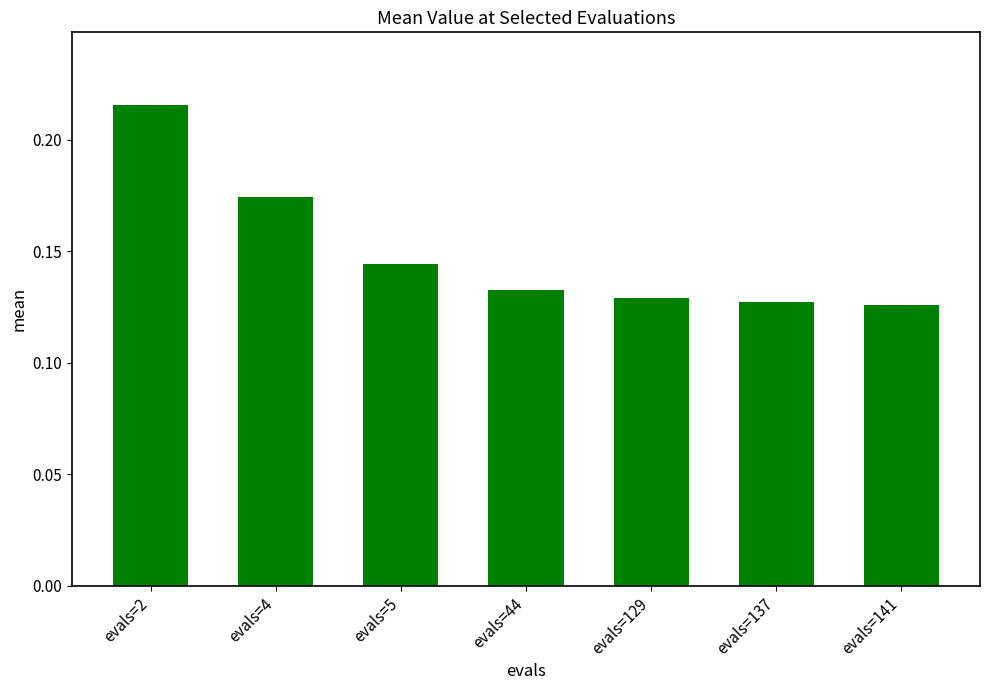

Count the values in the range 0 to 1.

7